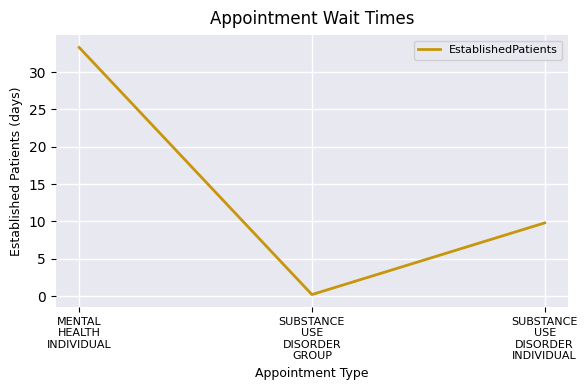

Is this an area chart (filled region under the line)?

No